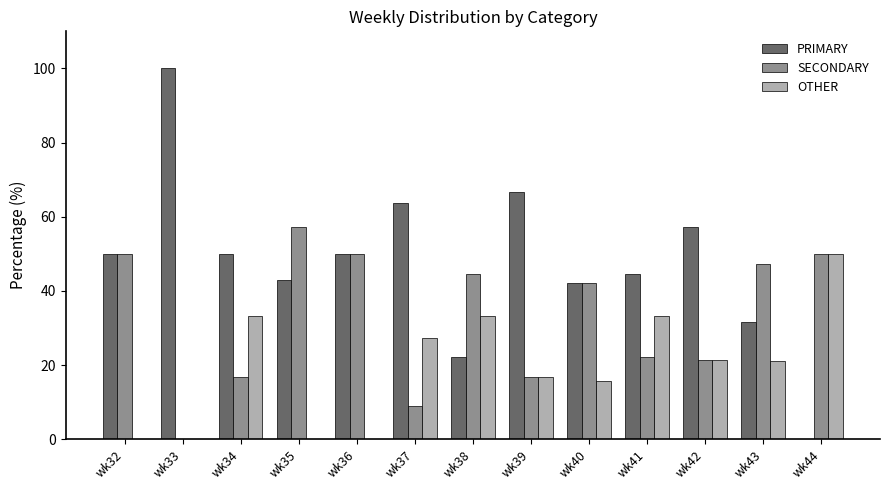

What is the maximum value for OTHER?

50.0